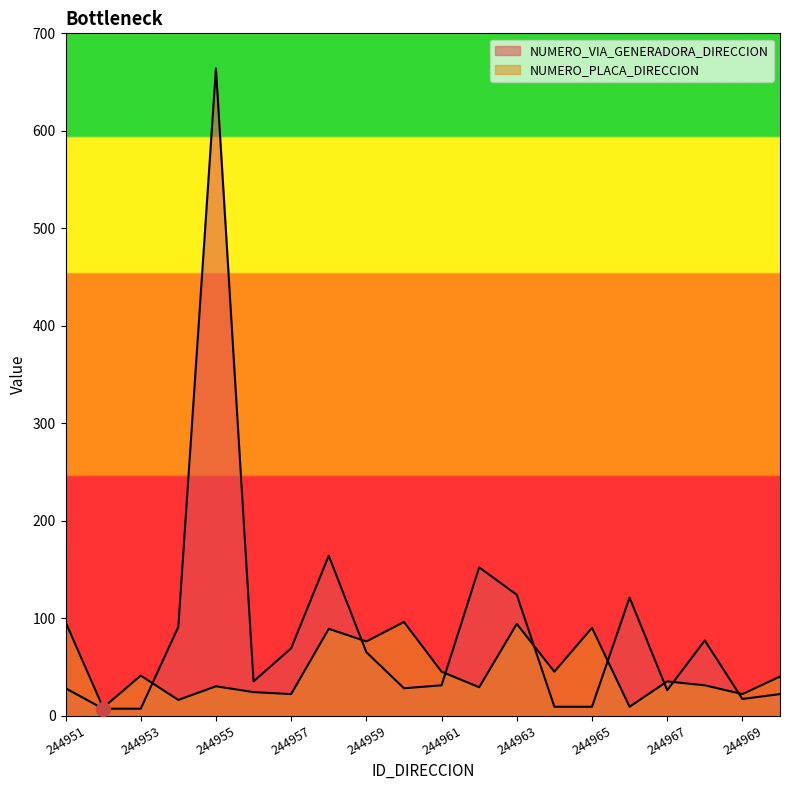

What is the value of the NUMERO_VIA_GENERADORA_DIRECCION point at the 6th from the left?

35